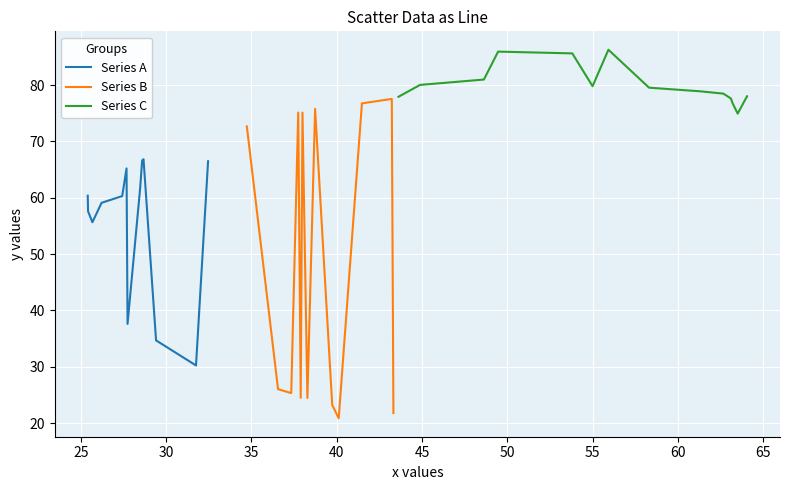

Which has a higher value, 37 or 26?

26